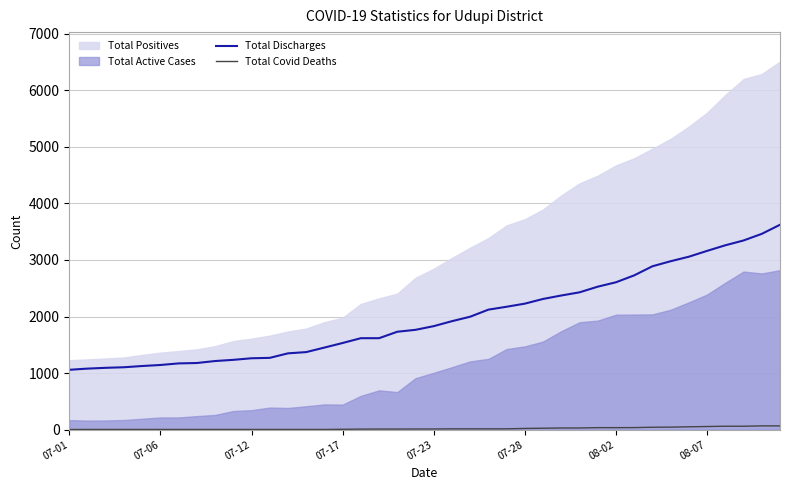

What is the lowest value of the Total Discharges series?

1058